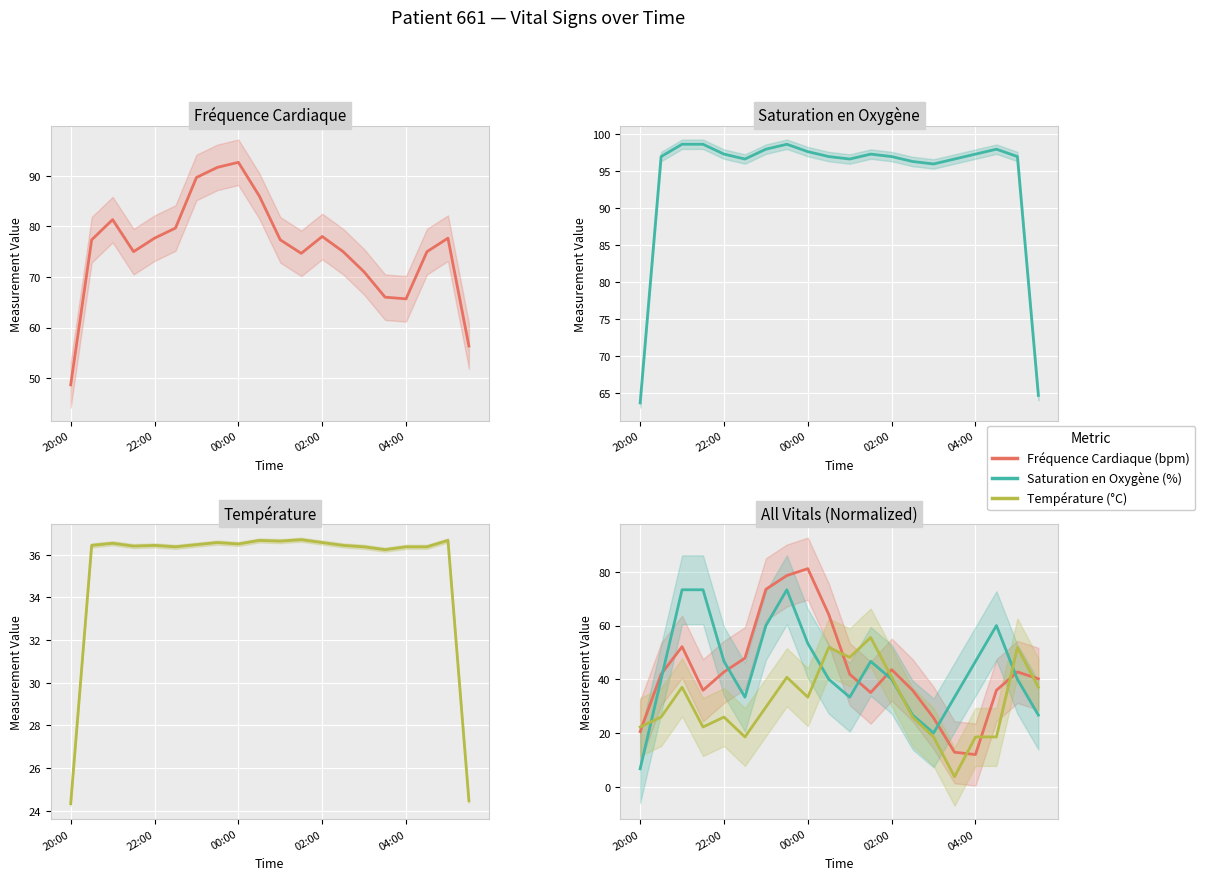

Reading right to left, transcribe all the data shown in this chart.

Fréquence Cardiaque (bpm): 40.2	42.7	35.9	12.0	12.8	25.6	35.9	43.6	35.0	41.9	64.1	81.2	78.6	73.5	47.9	42.7	35.9	52.1	41.9	20.5
Saturation en Oxygène (%): 26.7	40.0	60.0	46.7	33.3	20.0	26.7	40.0	46.7	33.3	40.0	53.3	73.3	60.0	33.3	46.7	73.3	73.3	40.0	6.7
Température (°C): 37.0	51.9	18.5	18.5	3.7	18.5	25.9	40.7	55.6	48.1	51.9	33.3	40.7	29.6	18.5	25.9	22.2	37.0	25.9	22.2